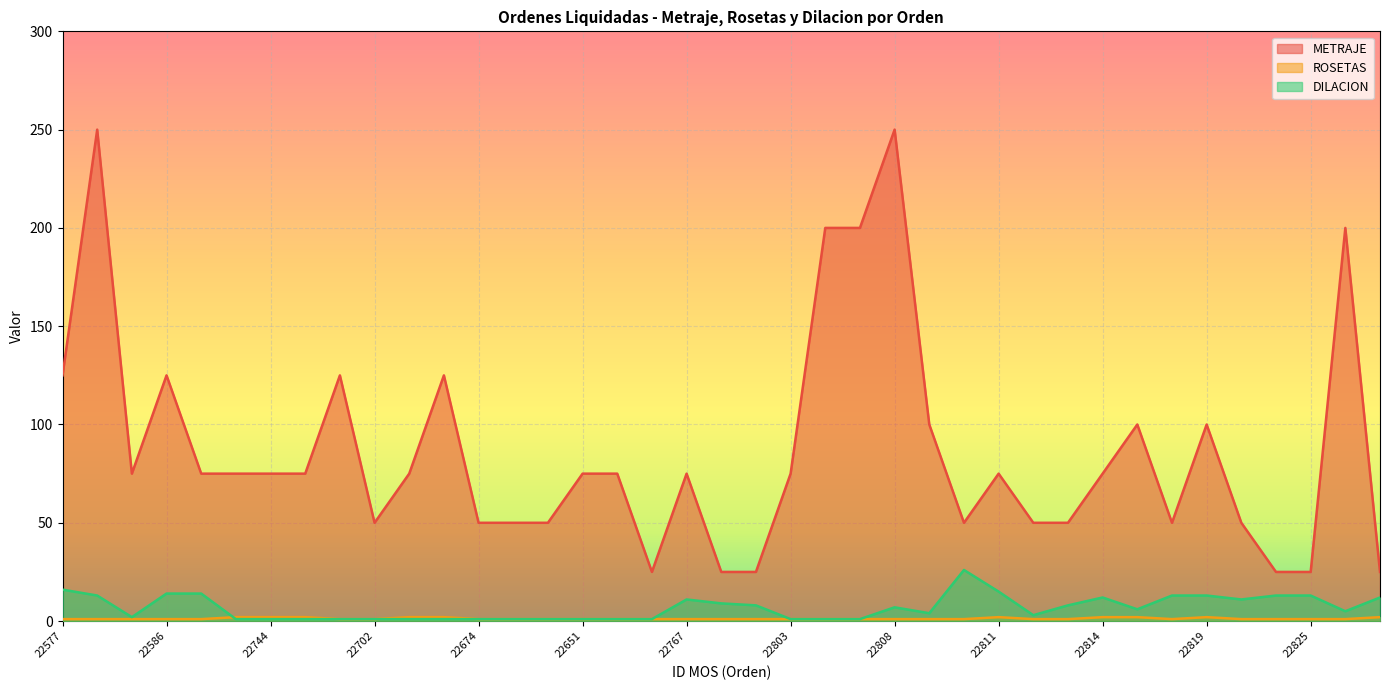

What is the spread (max minus min) of values at 22632?

249